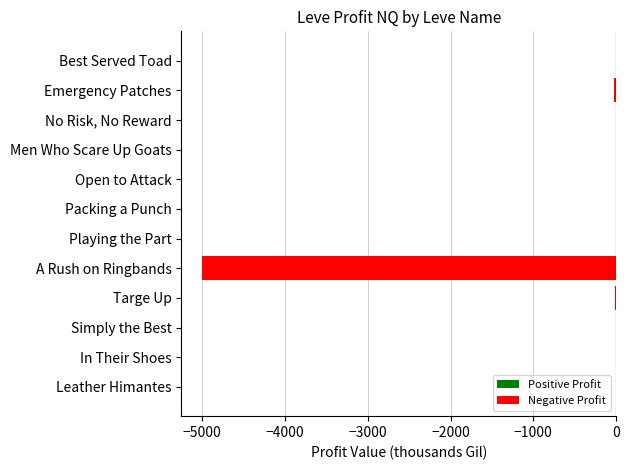

Which has a higher value, A Rush on Ringbands or Simply the Best?

Simply the Best